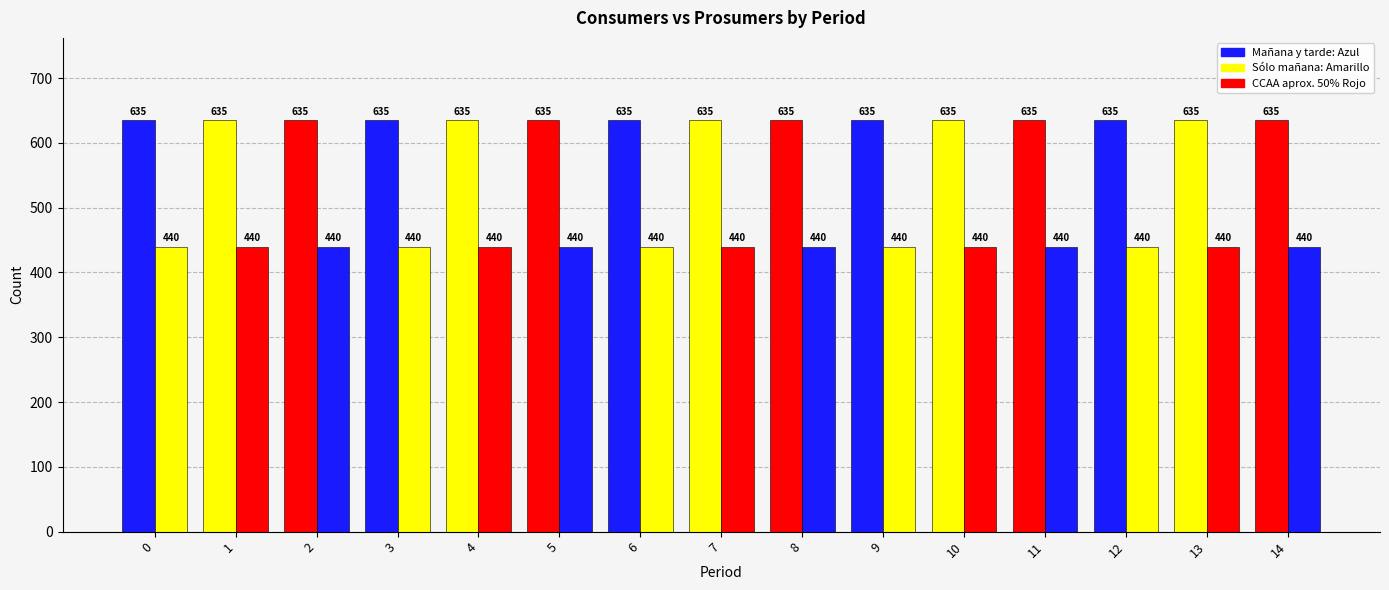

Reading left to right, what are all the values shown in this chart?

Consumers: 635	635	635	635	635	635	635	635	635	635	635	635	635	635	635
Prosumers: 440	440	440	440	440	440	440	440	440	440	440	440	440	440	440